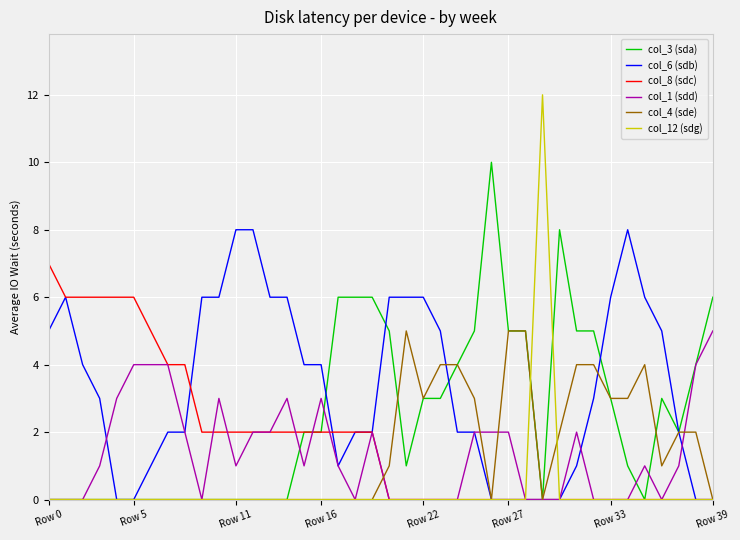

True or false: col_3 (sda) has more than 2 points higher than both neighbors.

True